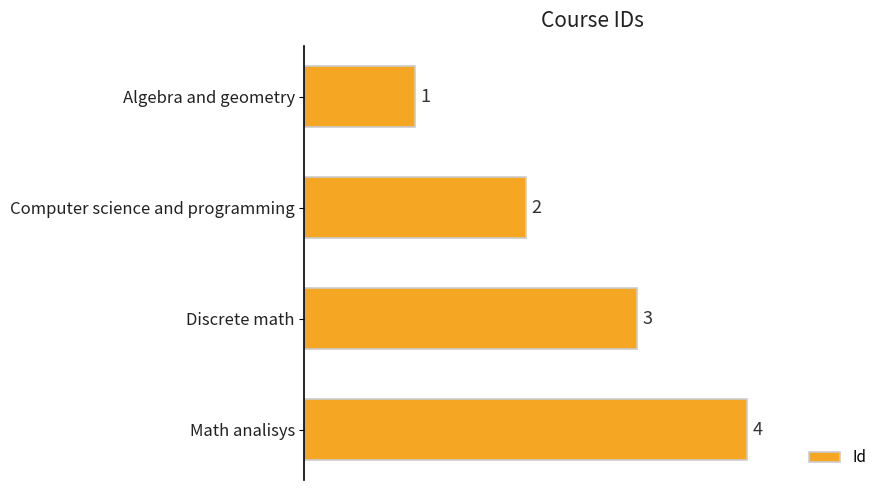

What is the ratio of the value at Algebra and geometry to the value at Discrete math?

0.3